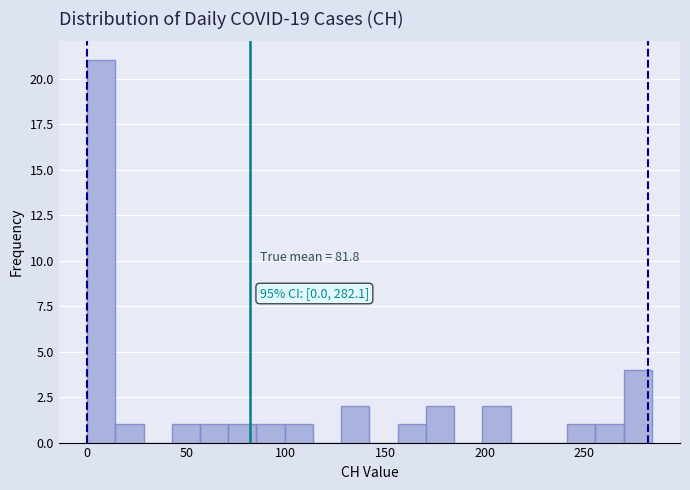

Around what value on the x-axis is the tallest bar? Give the approximate position of its centre, as read against the axis.

5